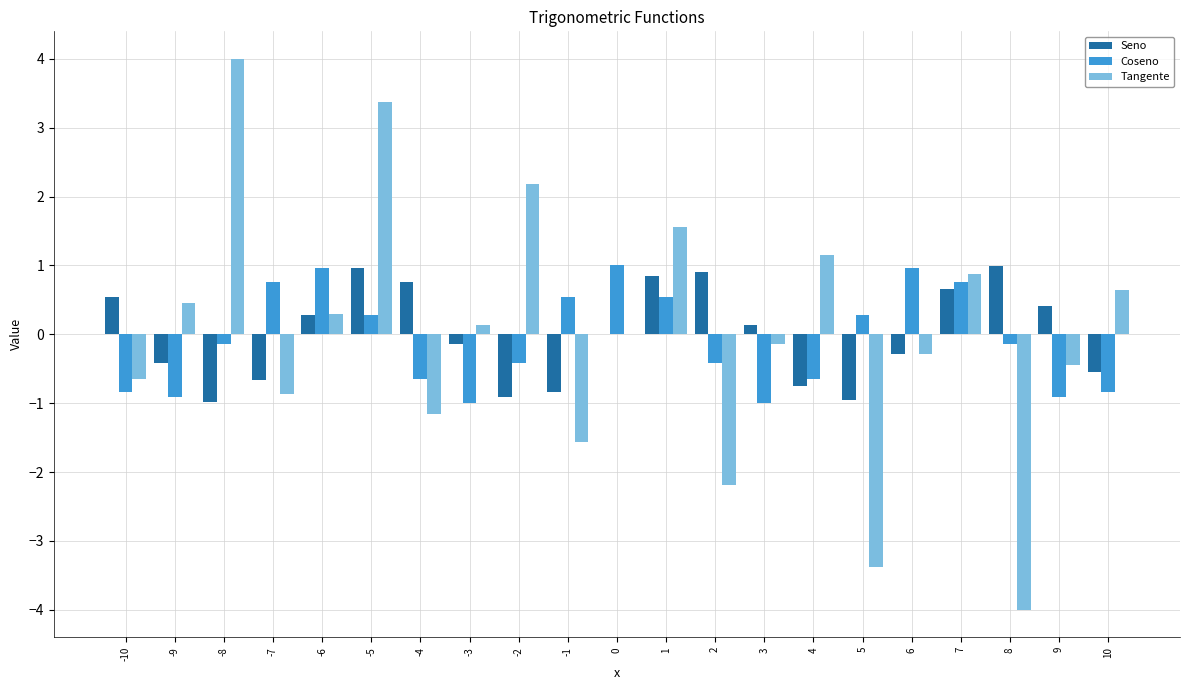

What is the difference between the Seno values at 2 and -7?

1.6